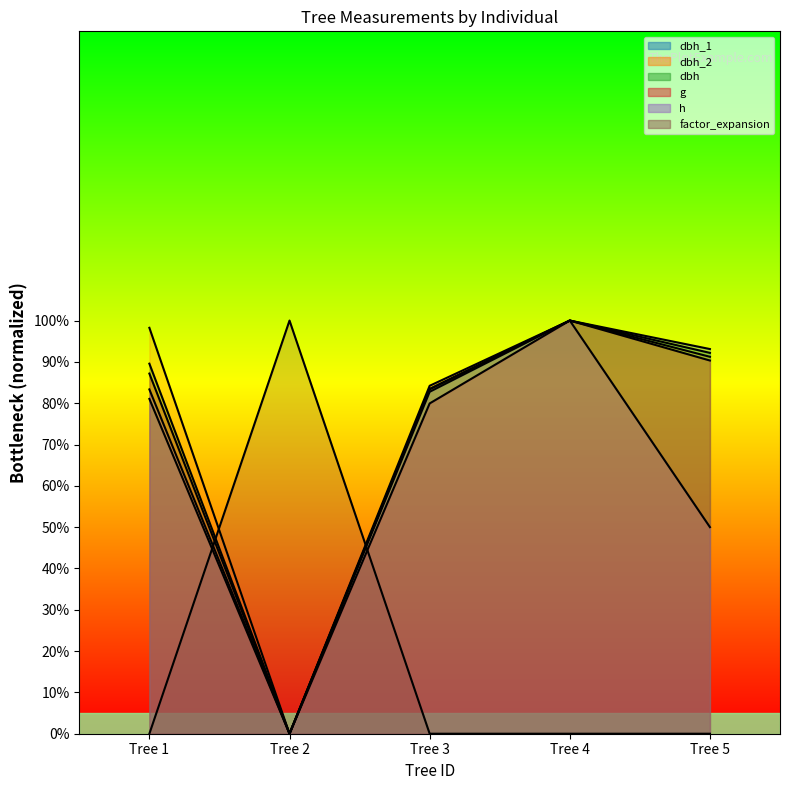

Where does the dbh_2 series first go above 91?

Tree 1